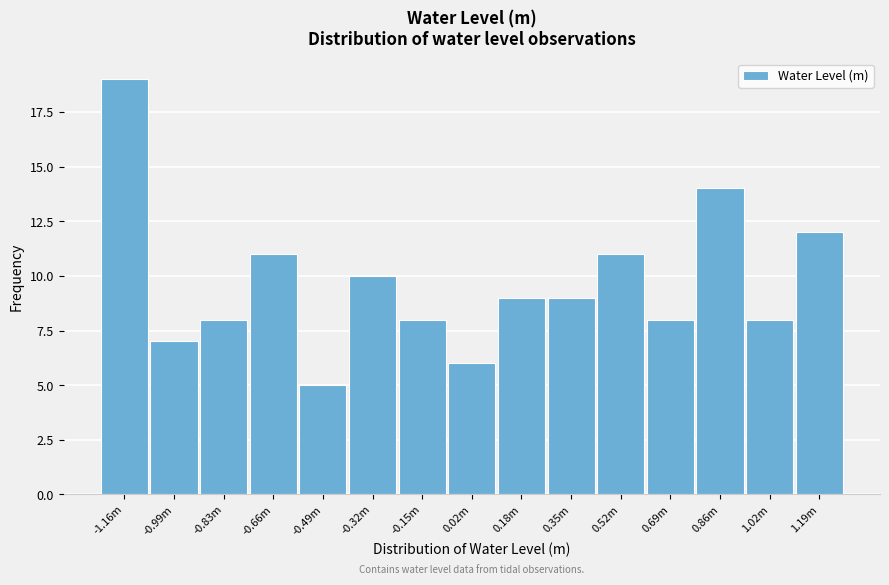

Reading left to right, transcribe all the data shown in this chart.

-1.16m=19	-0.99m=7	-0.83m=8	-0.66m=11	-0.49m=5	-0.32m=10	-0.15m=8	0.02m=6	0.18m=9	0.35m=9	0.52m=11	0.69m=8	0.86m=14	1.02m=8	1.19m=12